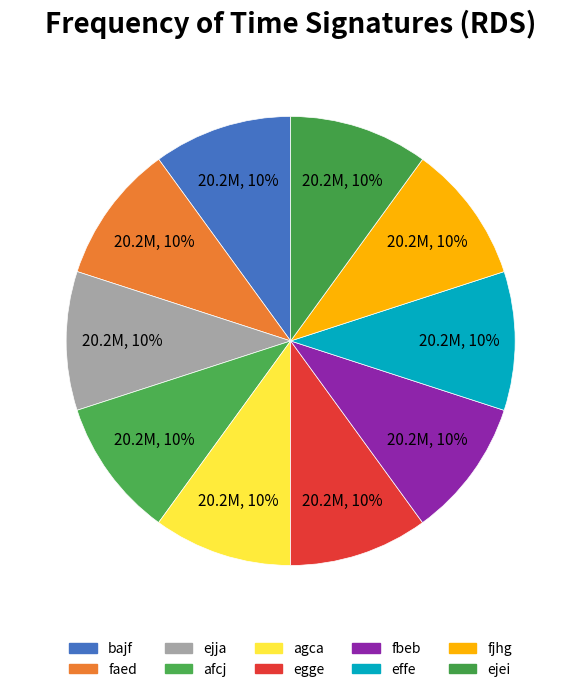

What is the total percentage of agca and effe?

20.0%